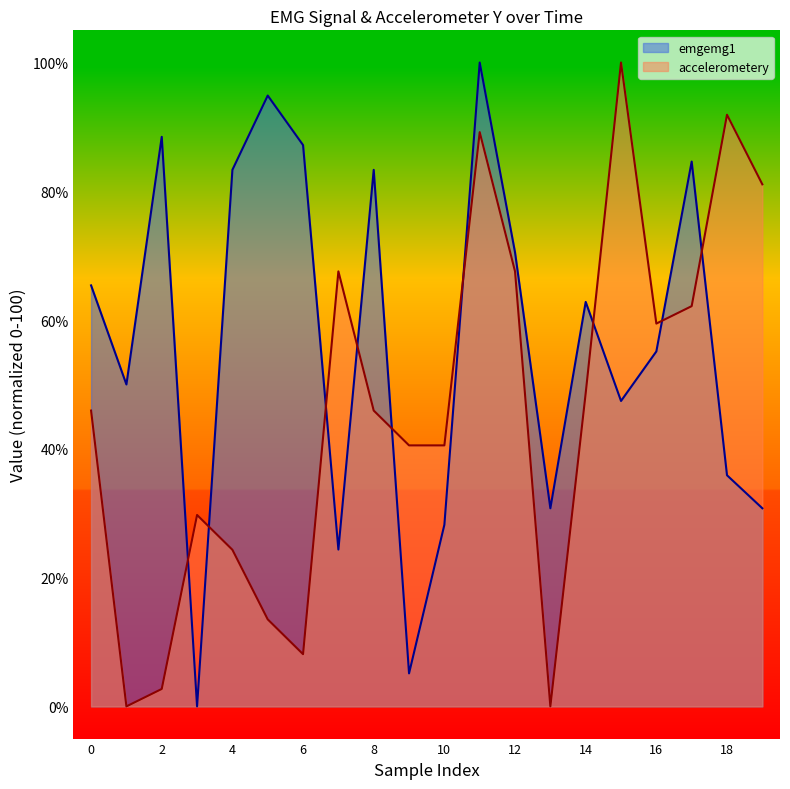

What is the value of the emgemg1 point at the 13th from the left?

70.5